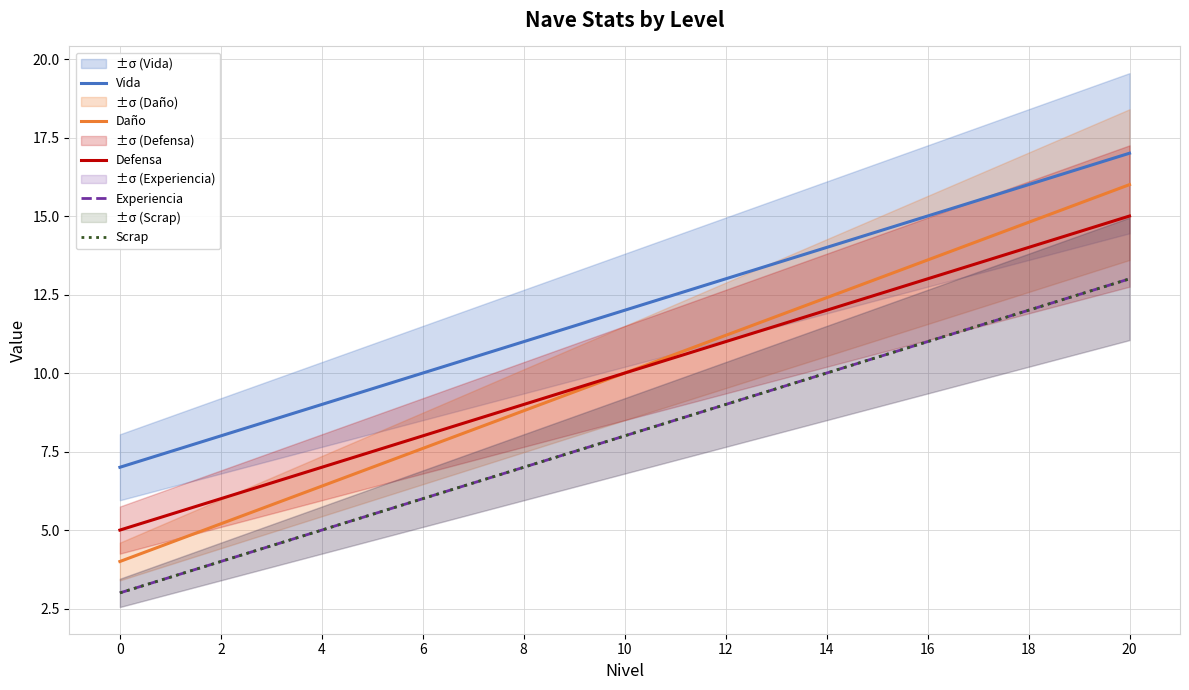

Reading left to right, transcribe all the data shown in this chart.

Vida: 7.0	7.5	8.0	8.5	9.0	9.5	10.0	10.5	11.0	11.5	12.0	12.5	13.0	13.5	14.0	14.5	15.0	15.5	16.0	16.5	17.0
Daño: 4.0	4.6	5.2	5.8	6.4	7.0	7.6	8.2	8.8	9.4	10.0	10.6	11.2	11.8	12.4	13.0	13.6	14.2	14.8	15.4	16.0
Defensa: 5.0	5.5	6.0	6.5	7.0	7.5	8.0	8.5	9.0	9.5	10.0	10.5	11.0	11.5	12.0	12.5	13.0	13.5	14.0	14.5	15.0
Experiencia: 3.0	3.5	4.0	4.5	5.0	5.5	6.0	6.5	7.0	7.5	8.0	8.5	9.0	9.5	10.0	10.5	11.0	11.5	12.0	12.5	13.0
Scrap: 3.0	3.5	4.0	4.5	5.0	5.5	6.0	6.5	7.0	7.5	8.0	8.5	9.0	9.5	10.0	10.5	11.0	11.5	12.0	12.5	13.0